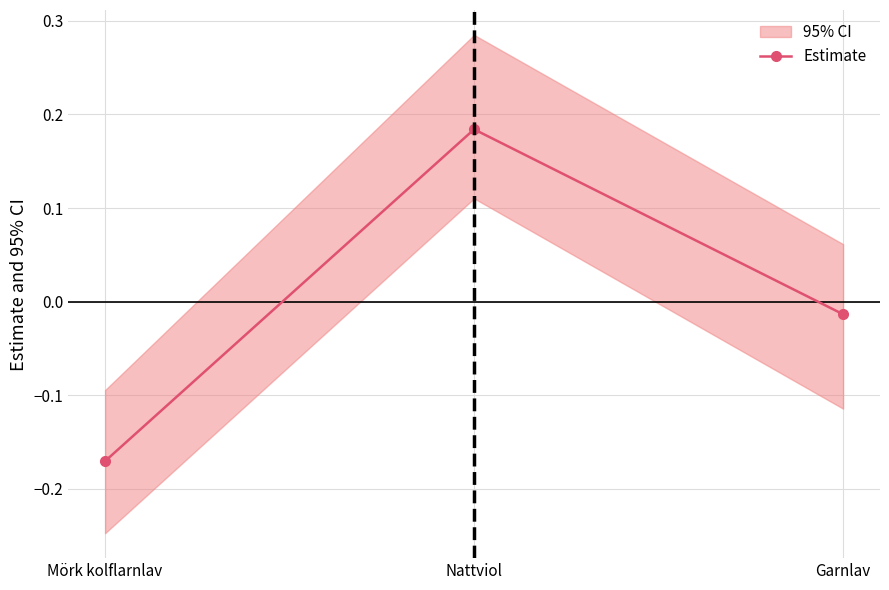

Reading left to right, list all the values displayed in this chart.

-0.2	0.2	-0.0